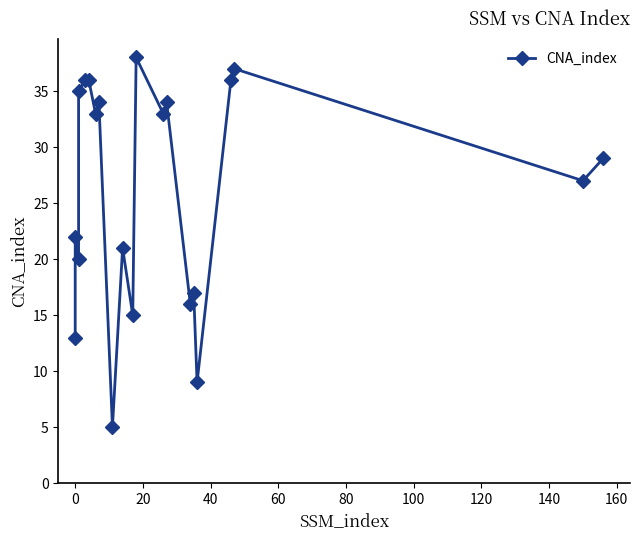

Count the number of categories in the chart.

21